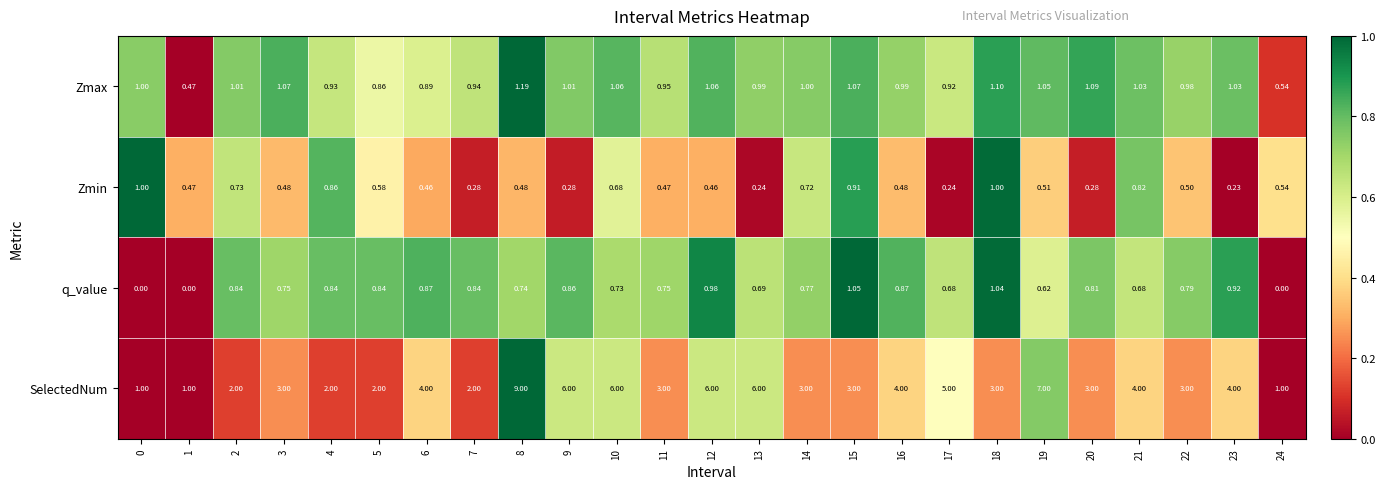

Is the value of Zmax at 5 greater than the value of Zmin at 16?

Yes